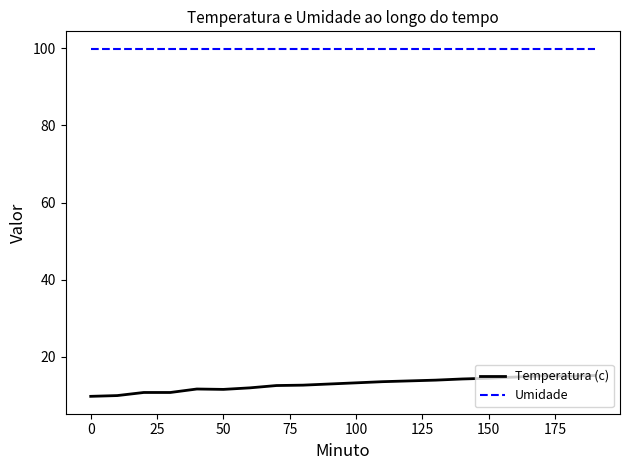

What is the maximum value shown in the chart?

99.9